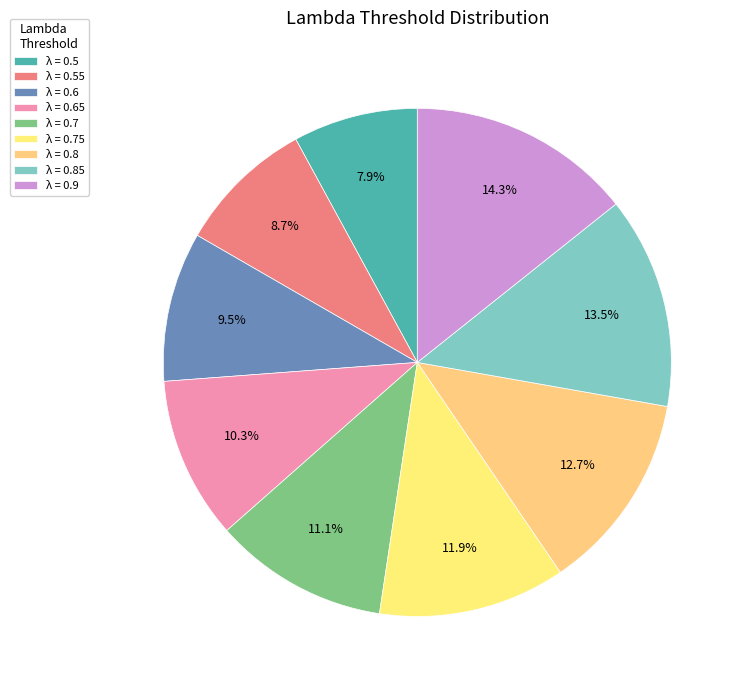

To the nearest percent, what is the difference between the largest and smallest slice percentages?

6%